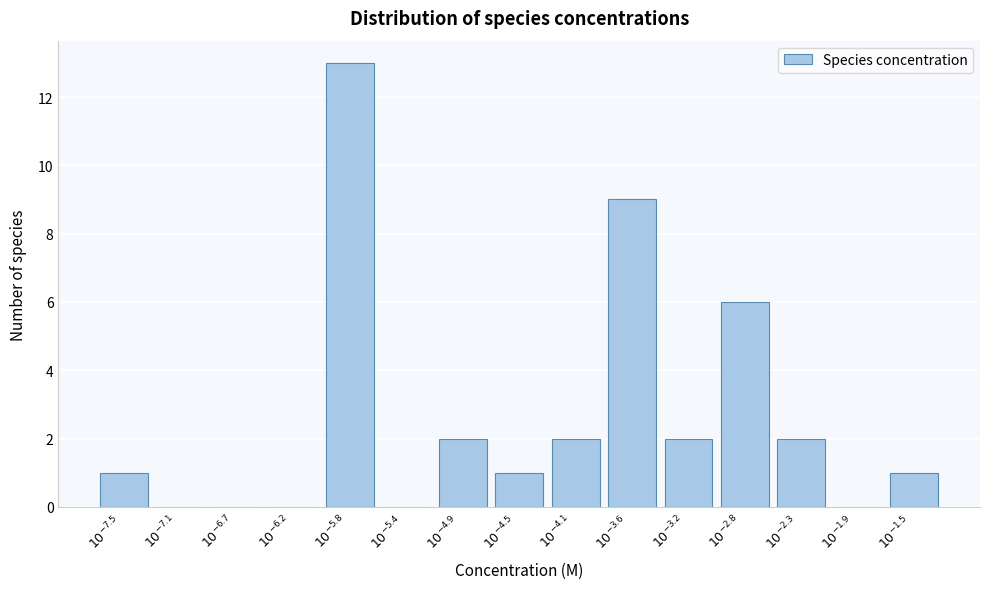

What is the maximum value shown in the chart?

13